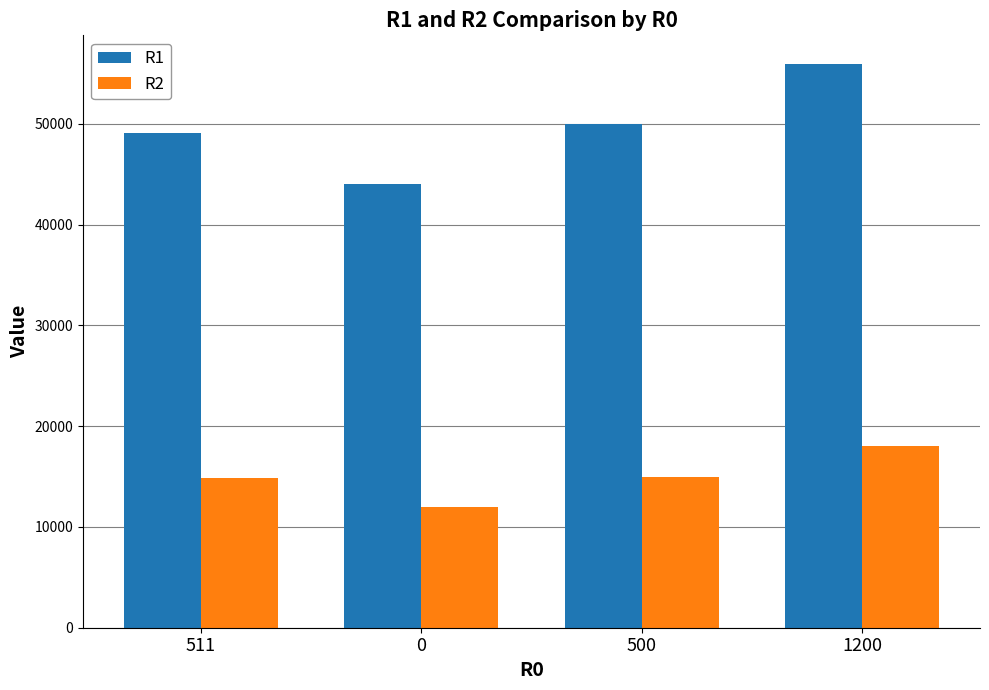

Rank the series at 0 from highest to lowest value.

R1, R2